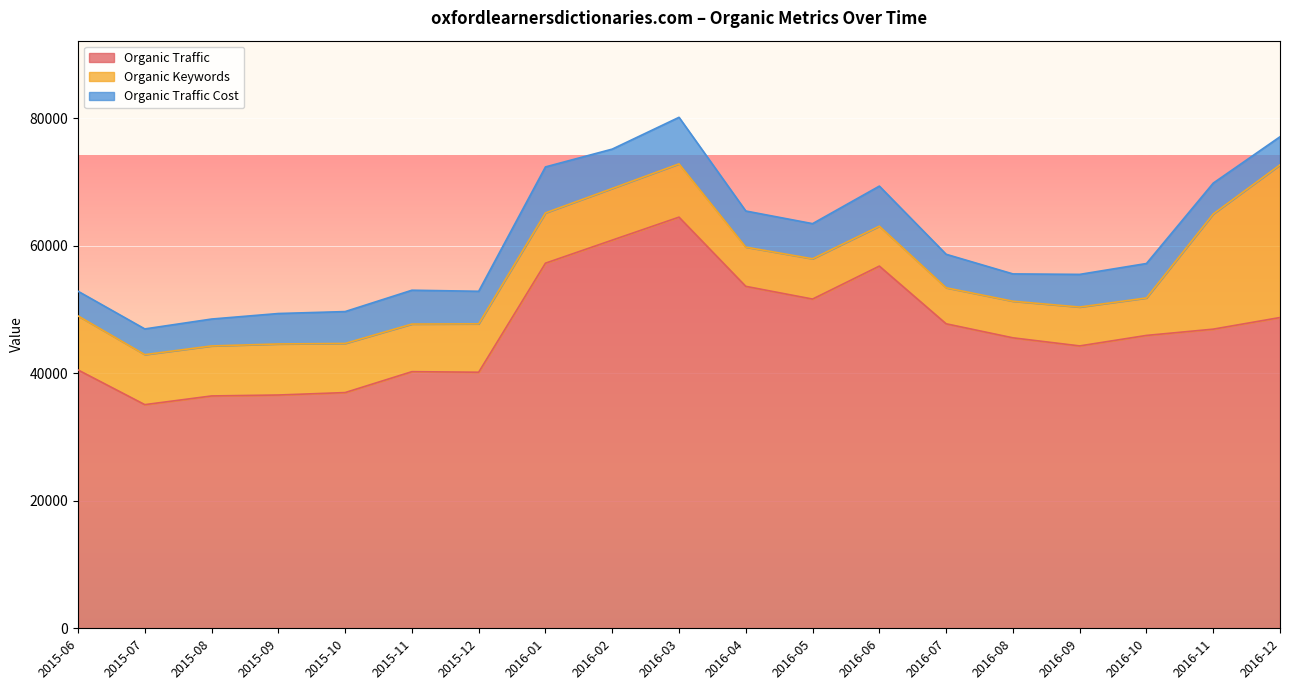

Where does the Organic Traffic series first go above 45947?

2016-01